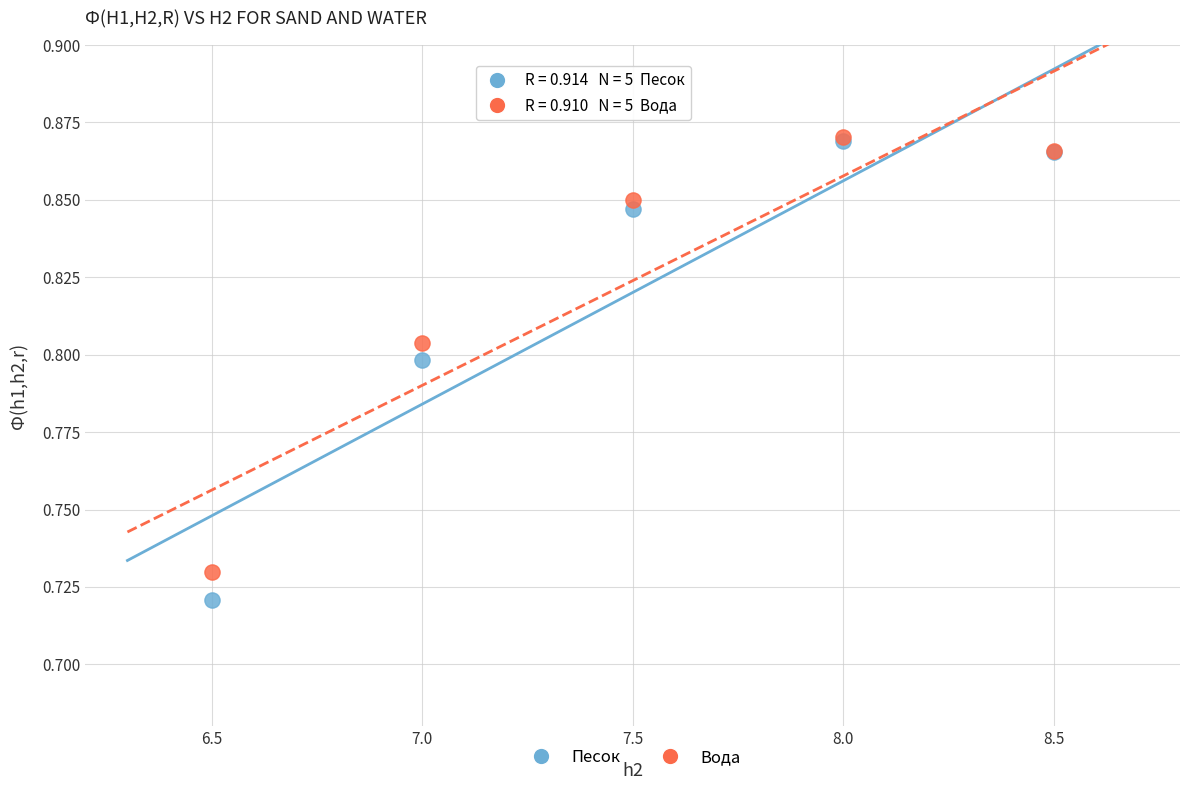

Which series contains the lowest Y value?

Песок